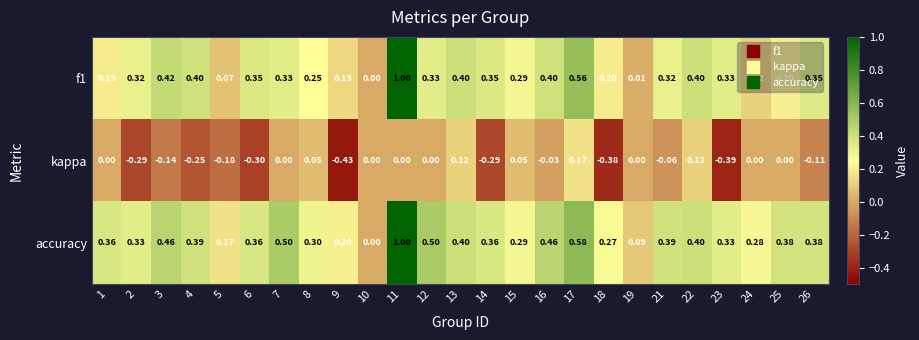

Is the value of f1 at 14 greater than the value of kappa at 10?

Yes